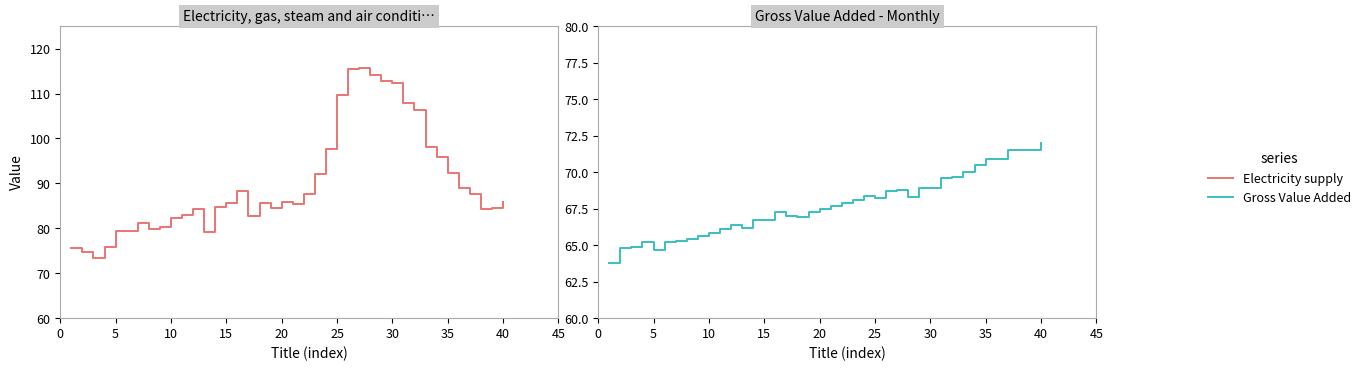

How many lines are shown in the chart?

2